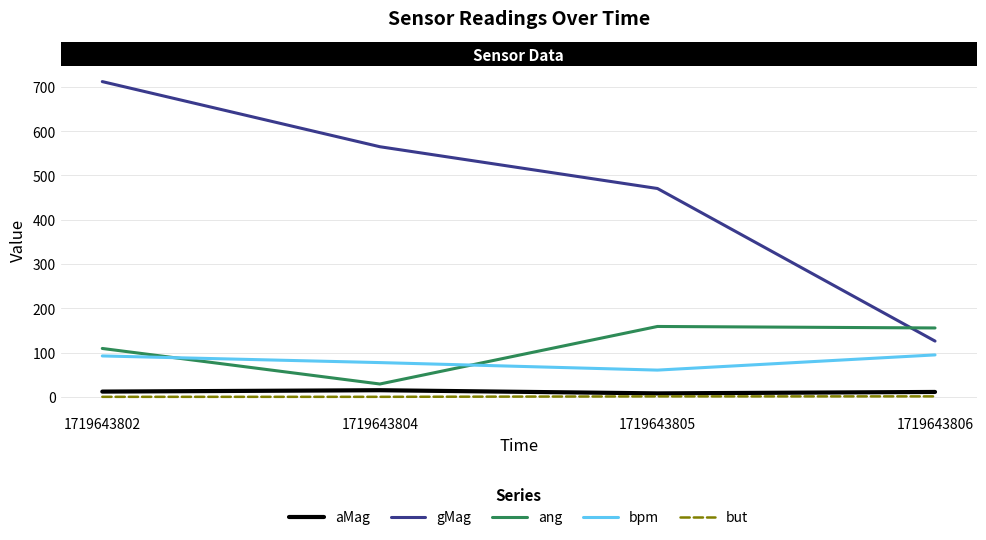

The value of gMag at 1719643802 is 1217.4. True or false?

False